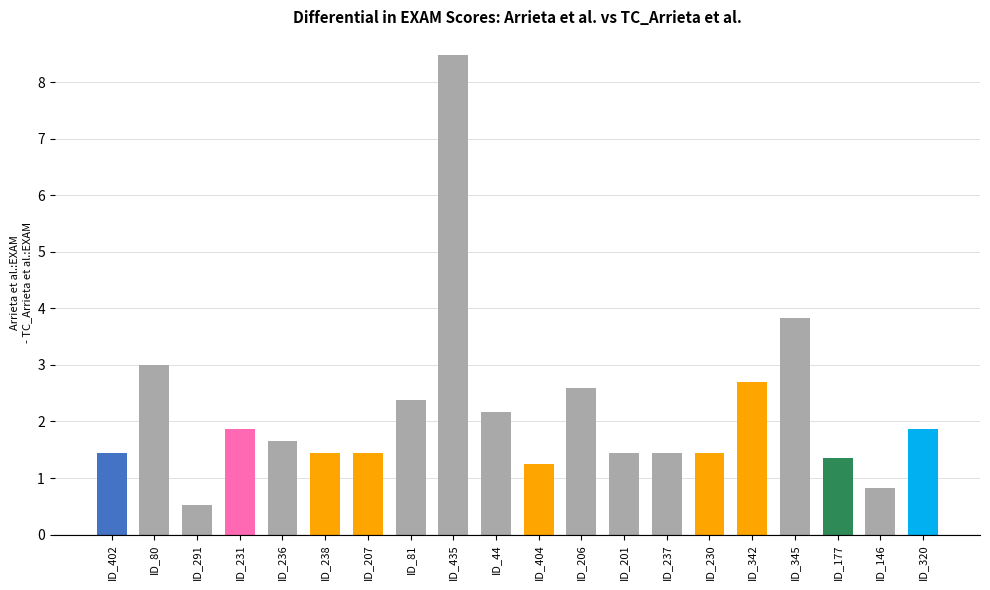

At which label does the data first exceed 1?

ID_402